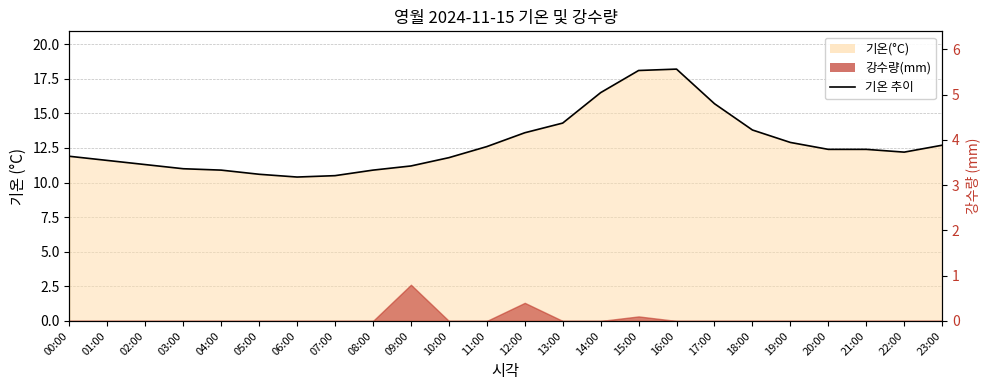

How many data points are less than 12?

11